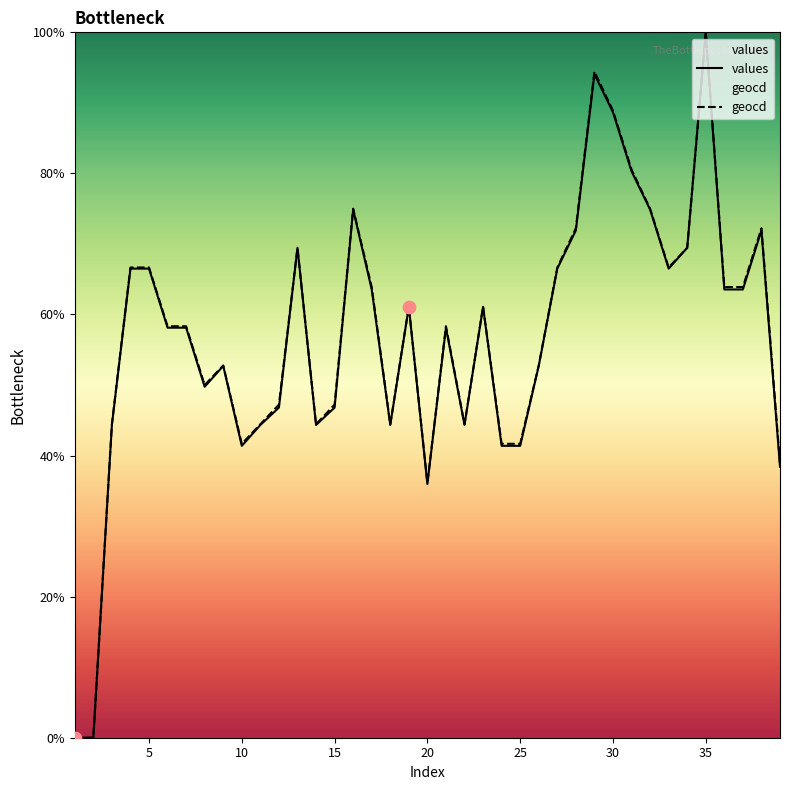

What is the total value across all series at 15?

94.0